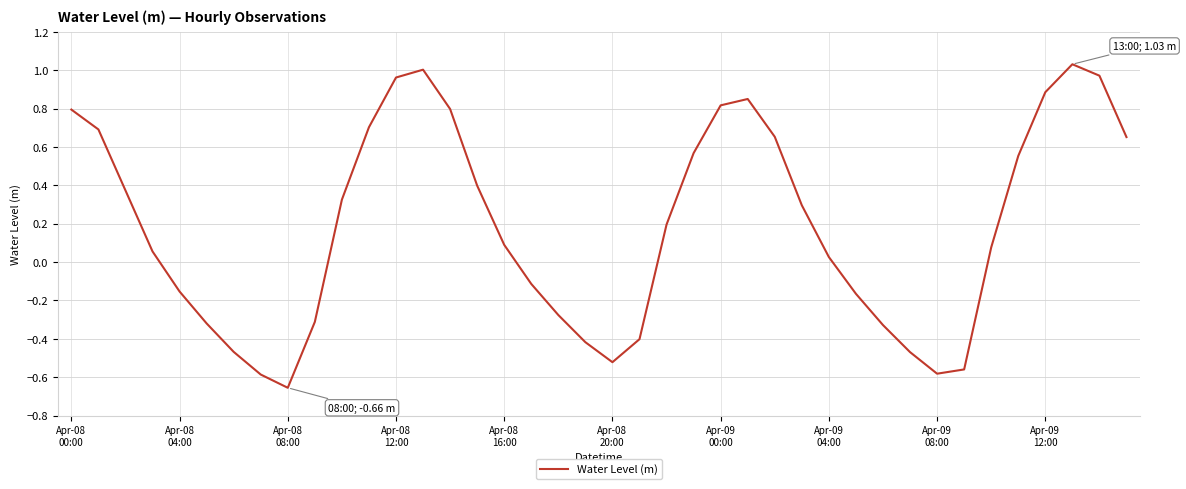

How many negative values are there?

16